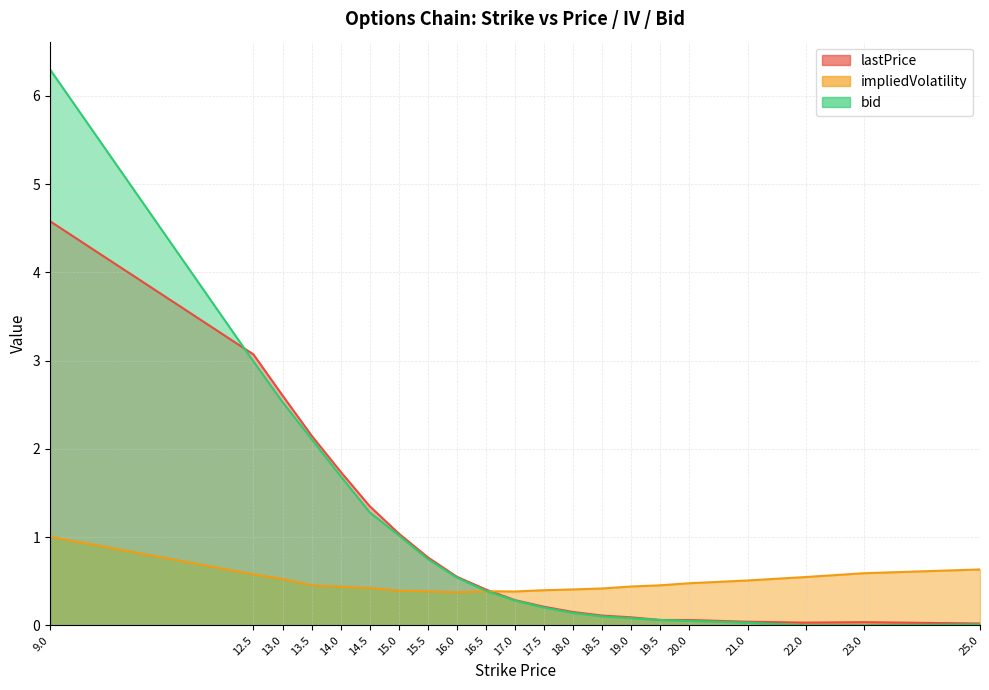

The lastPrice series shows 4.9 at 12.5. True or false?

False